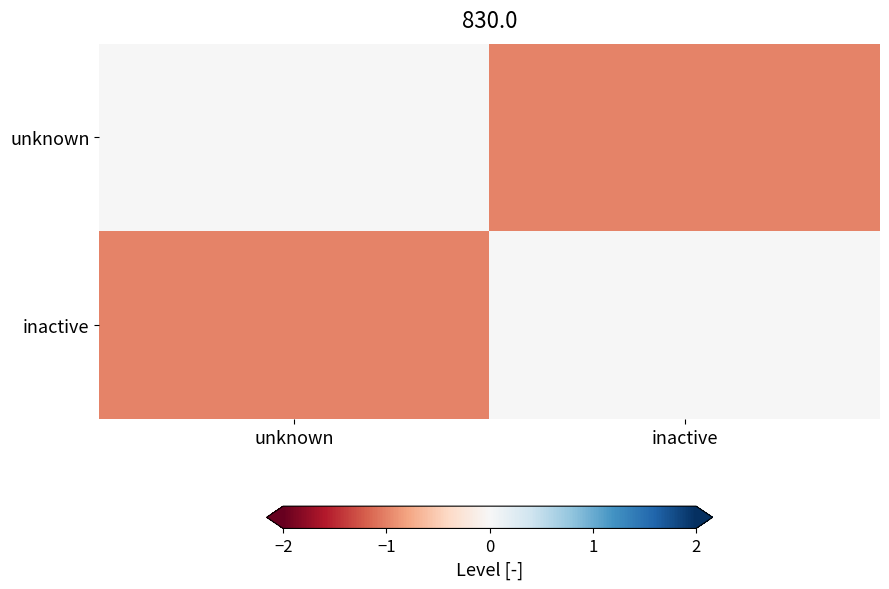

At inactive, list the series in order from smallest to largest.

unknown, inactive